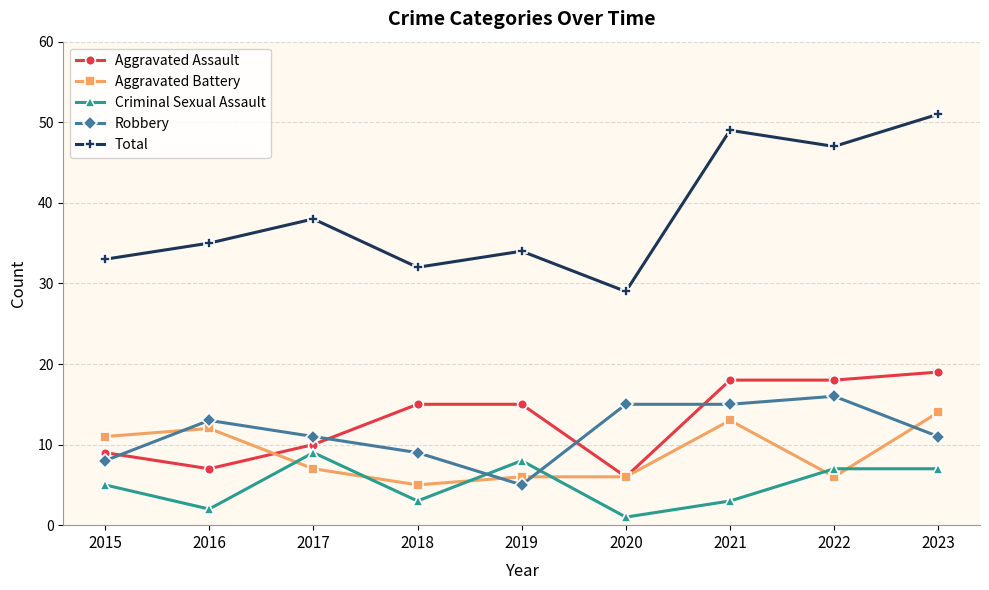

True or false: Total and Aggravated Assault cross at least once.

False